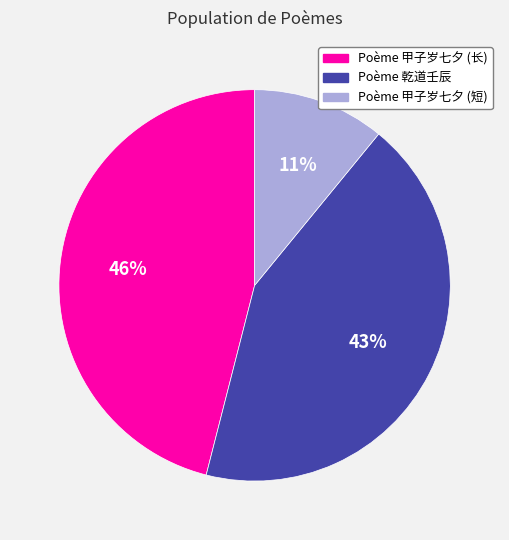

Between Poème 乾道壬辰 and Poème 甲子岁七夕 (短), which is larger?

Poème 乾道壬辰